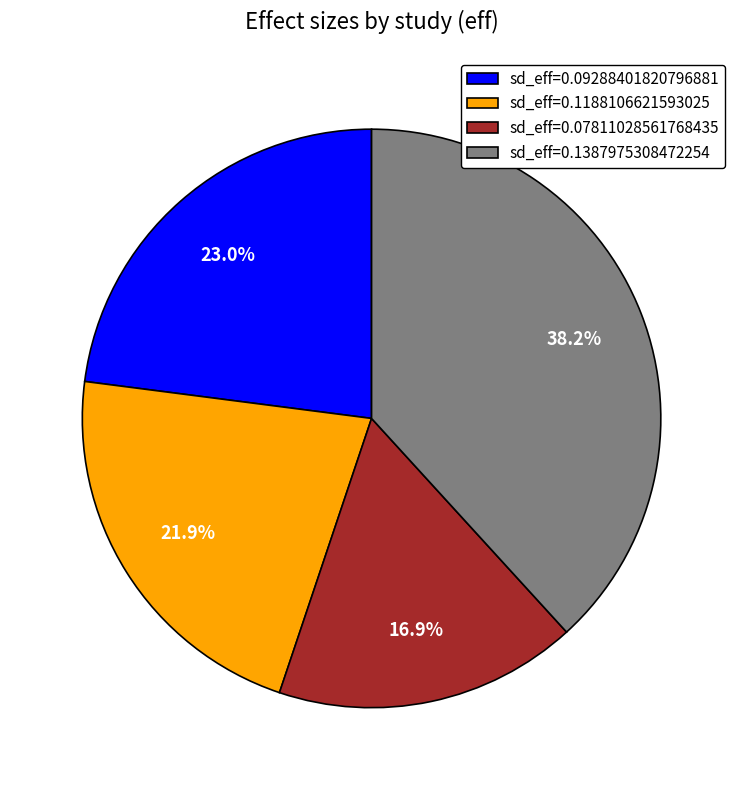

Which category has the smallest portion of the pie?

sd_eff=0.07811028561768435